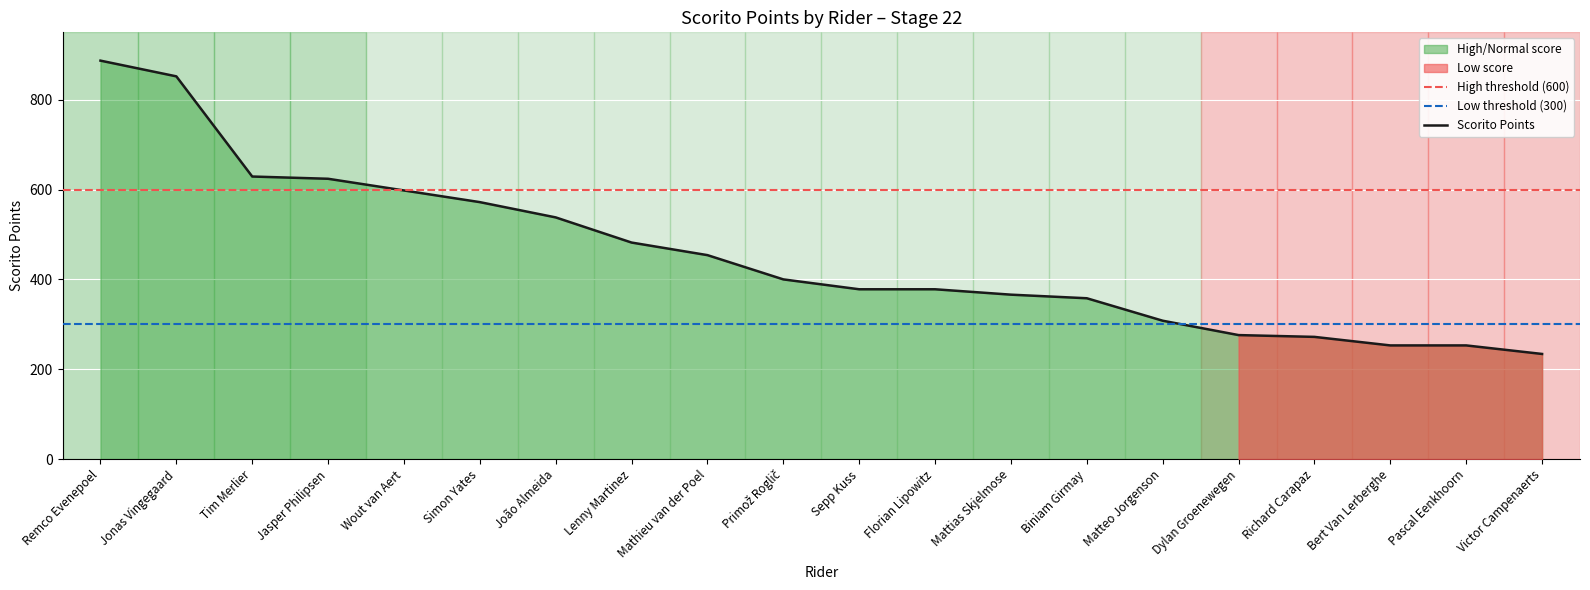

Where is Low threshold (300) nearest to the value 300?

Remco Evenepoel